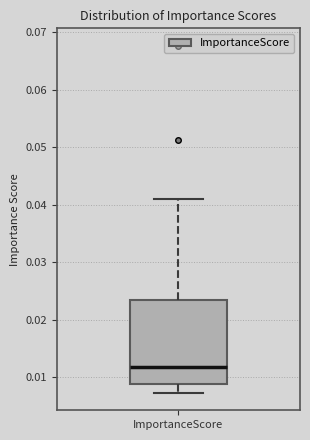

Transcribe this box plot: give where the median line is, the range the box spans, and where the two whiskers end, as read against the y-axis. The values are not printed on the chart, so give them approximately, as read against the axis.

median 0.012, box 0.009 to 0.023, whiskers 0.007 to 0.041